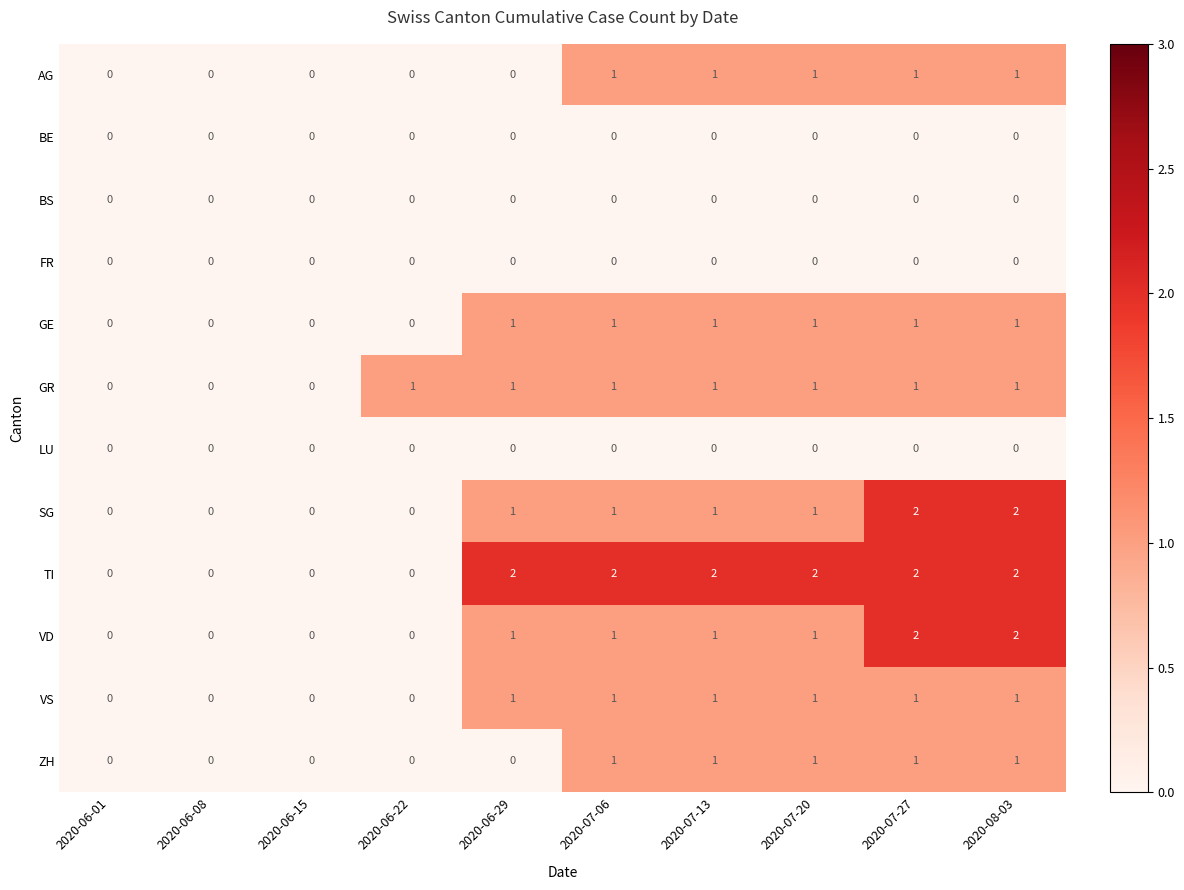

How many positive values does the ZH series have?

5